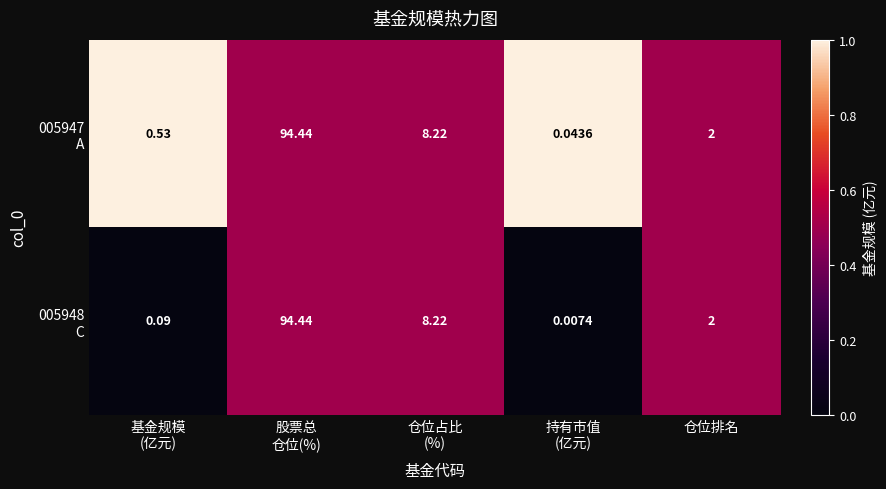

How many categories are shown in the chart?

5